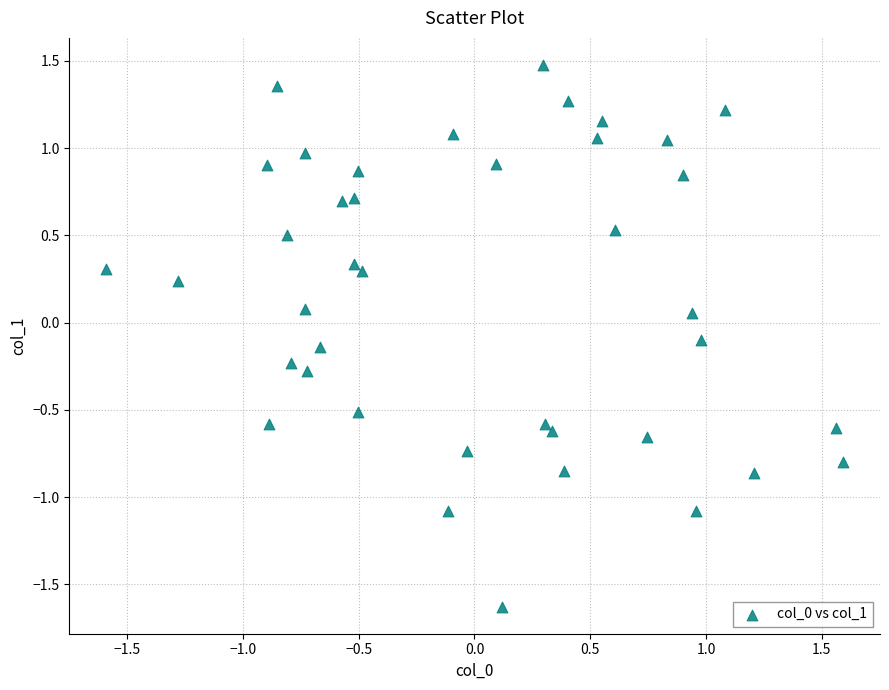

What is the range of Y values (max minus min)?

3.1